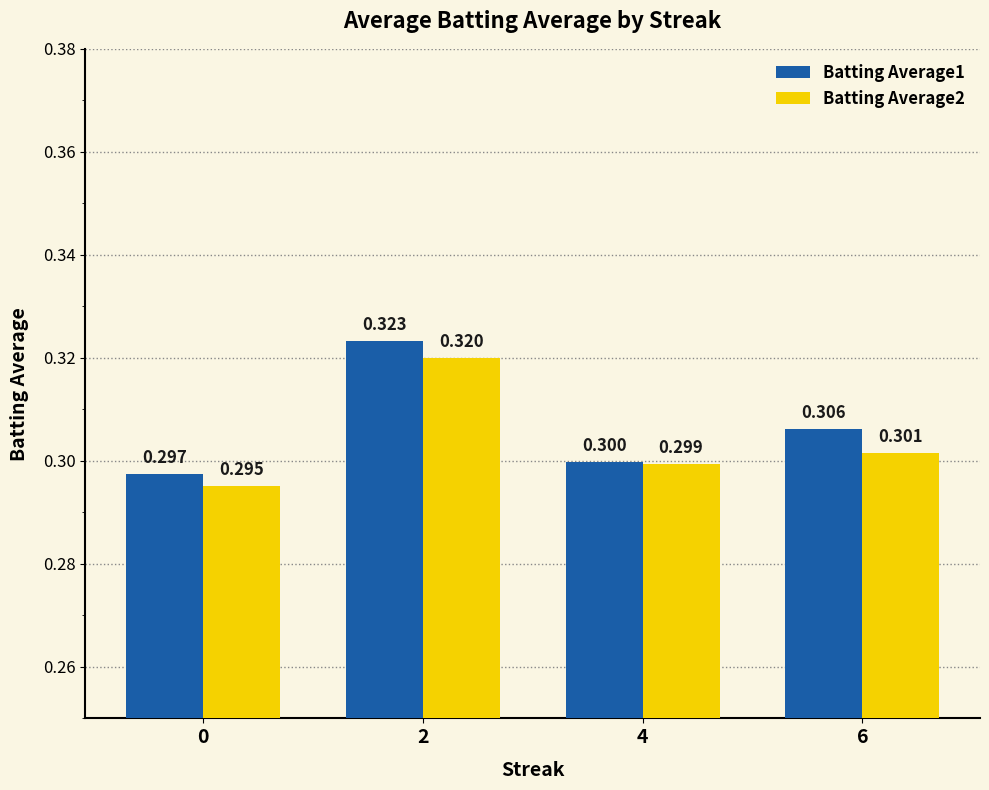

Which series has the widest spread of values?

Batting Average1